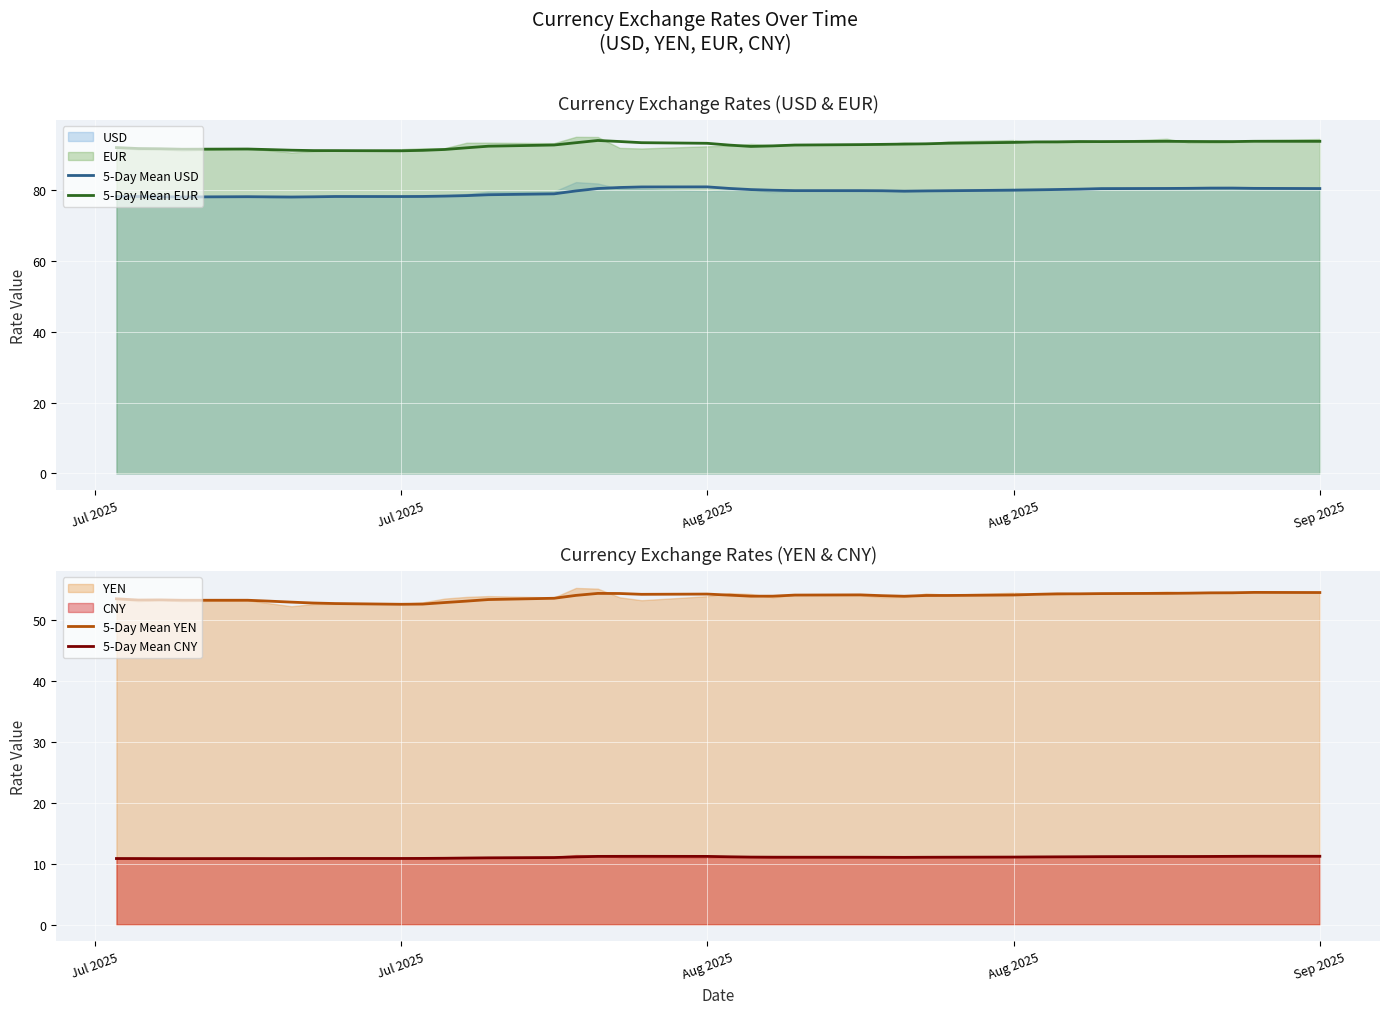

What is the value of the 5-Day Mean USD point at the 38th from the left?

80.5